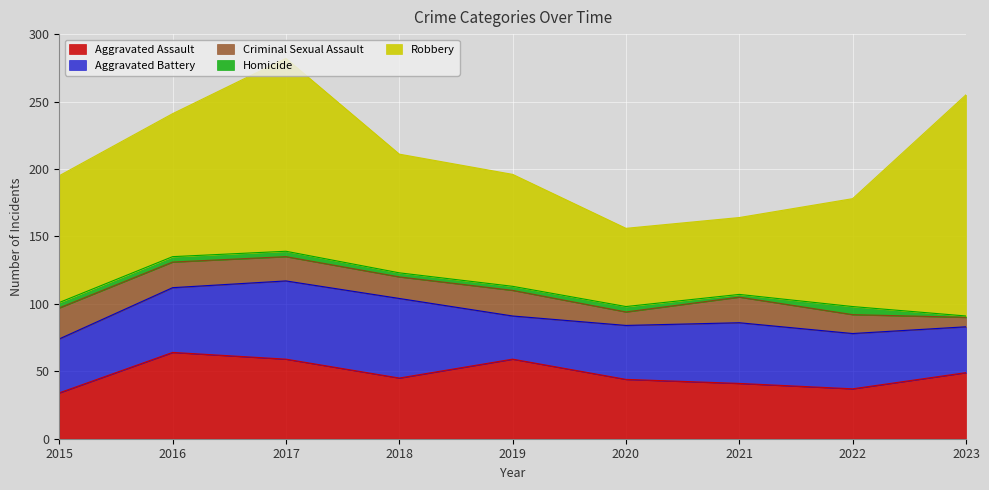

Reading left to right, list all the values displayed in this chart.

Aggravated Assault: 34	64	59	45	59	44	41	37	49
Aggravated Battery: 40	48	58	59	32	40	45	41	34
Criminal Sexual Assault: 23	19	18	16	19	10	19	14	7
Homicide: 4	4	4	3	3	4	2	6	1
Robbery: 94	106	143	88	83	58	57	80	164